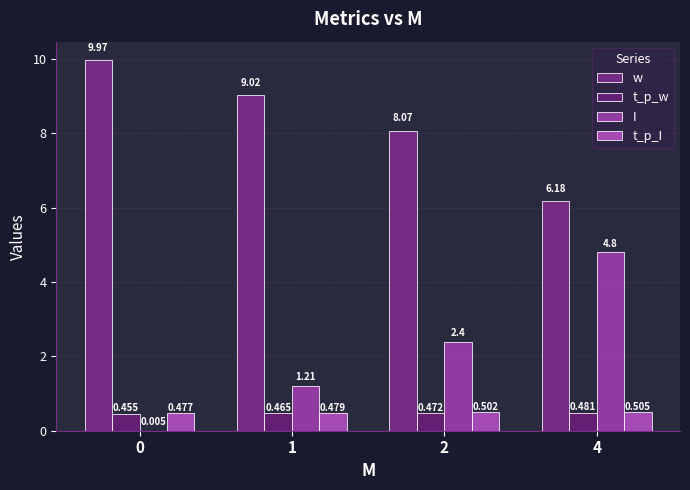

At which label does I first exceed 2?

2